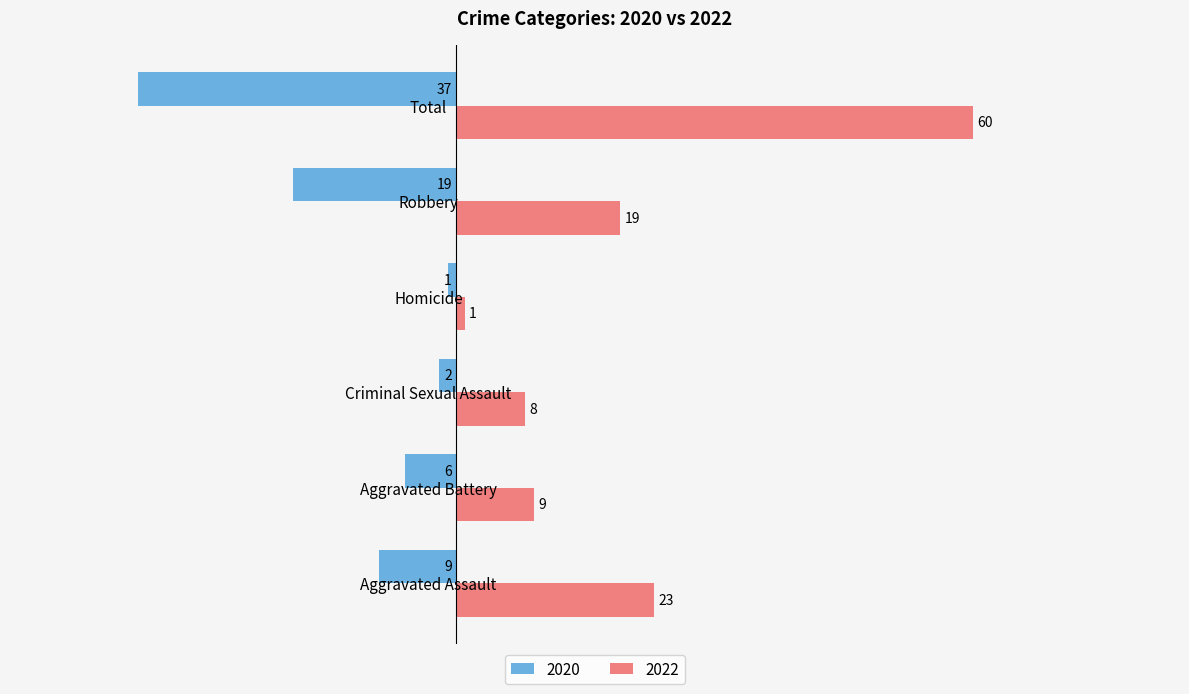

How many data points in 2022 are less than 19?

3